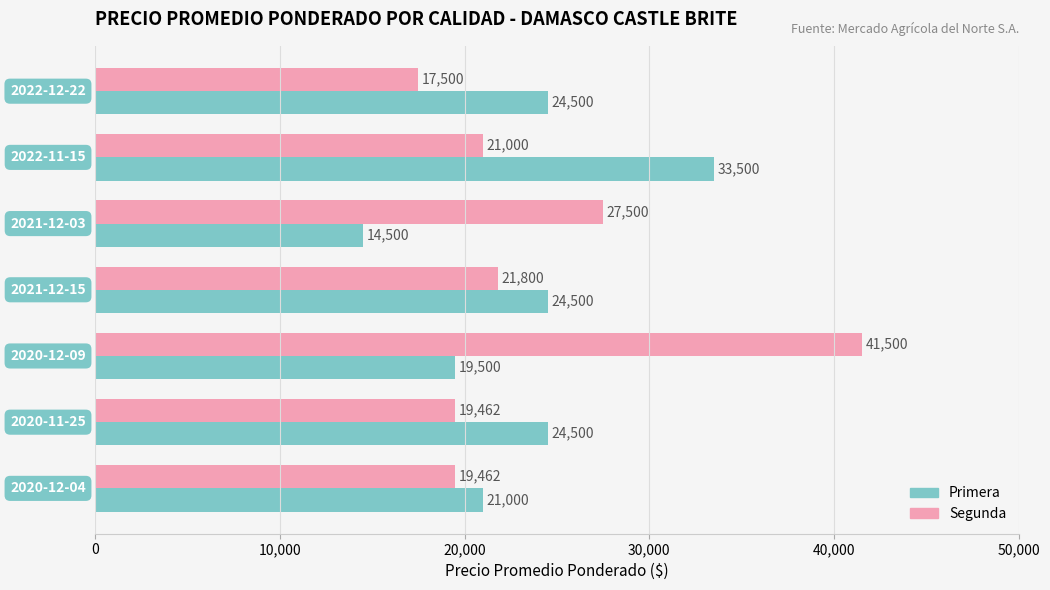

Rank the series by their maximum value, from highest to lowest.

Segunda, Primera